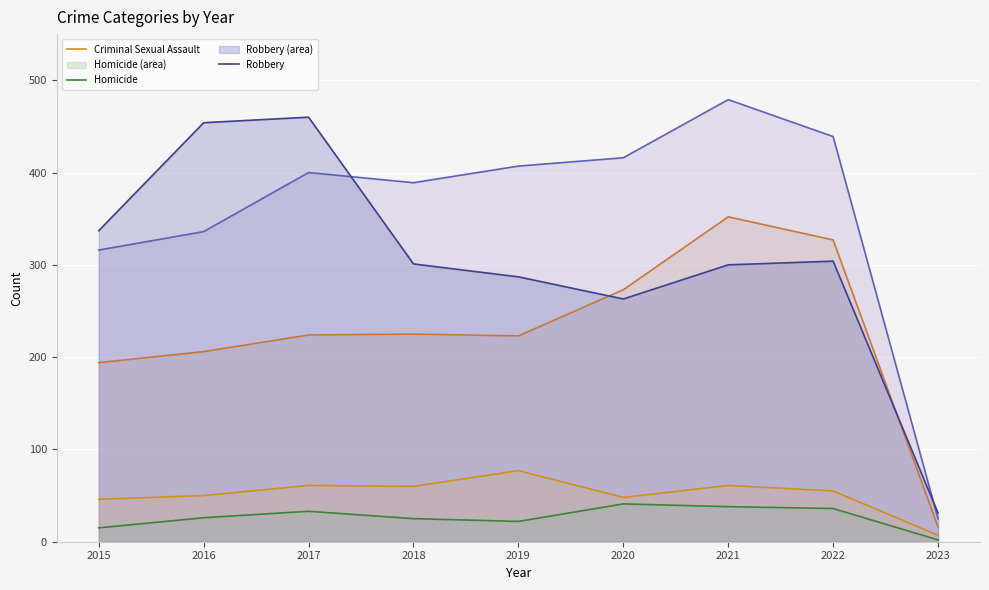

Which category has the highest value across all series?

2021